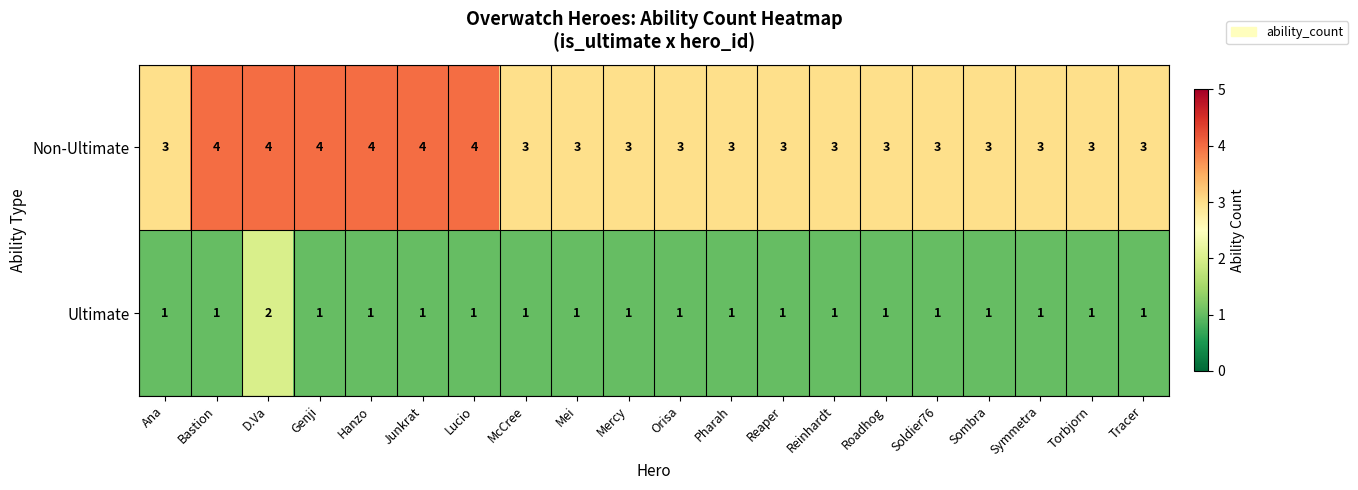

Which series changed the most between Bastion and Torbjorn?

Non-Ultimate